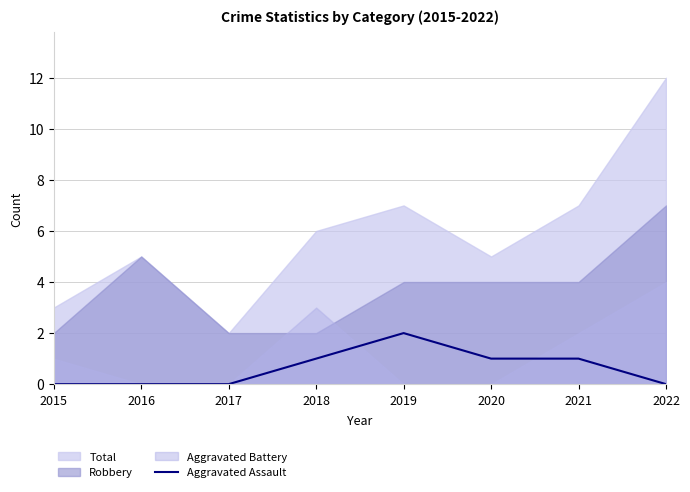

True or false: Aggravated Assault has a value of 0 at 2016.

True